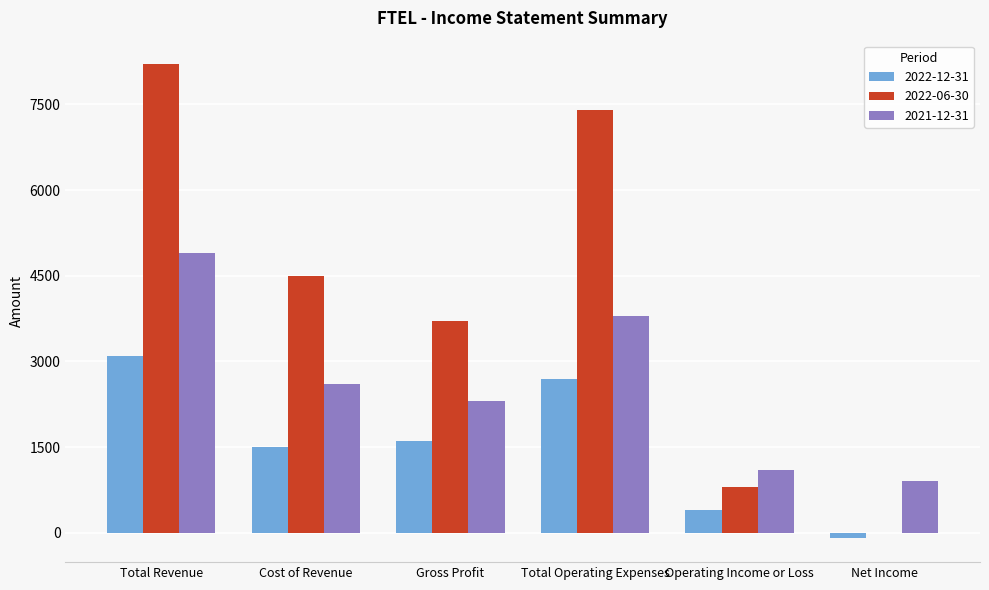

Reading left to right, extract all data points from this chart.

2022-12-31: Total Revenue=3100	Cost of Revenue=1500	Gross Profit=1600	Total Operating Expenses=2700	Operating Income or Loss=400	Net Income=-100
2022-06-30: Total Revenue=8200	Cost of Revenue=4500	Gross Profit=3700	Total Operating Expenses=7400	Operating Income or Loss=800	Net Income=0
2021-12-31: Total Revenue=4900	Cost of Revenue=2600	Gross Profit=2300	Total Operating Expenses=3800	Operating Income or Loss=1100	Net Income=900